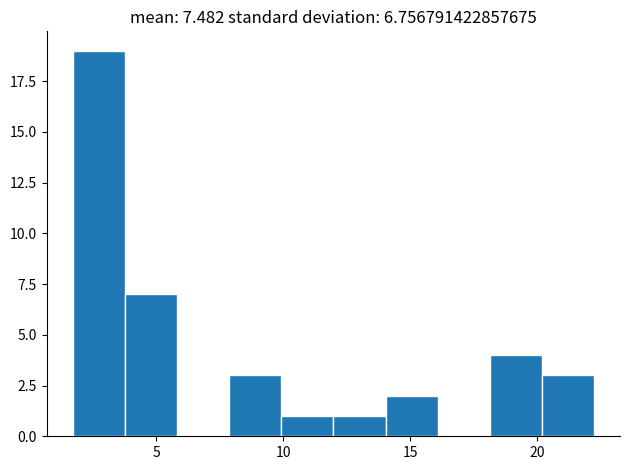

Reading left to right, transcribe this chart: for each bar, give the range it covers on the x-axis and its height. Neither the bar edges nor the heights are printed on the chart, so give them approximately, as read against the axes.

1.5 to 4.0: 19
4.0 to 6.0: 7
6.0 to 8.0: 0
8.0 to 10.0: 3
10.0 to 12.0: 1
12.0 to 14.0: 1
14.0 to 16.0: 2
16.0 to 18.0: 0
18.0 to 20.0: 4
20.0 to 22.5: 3